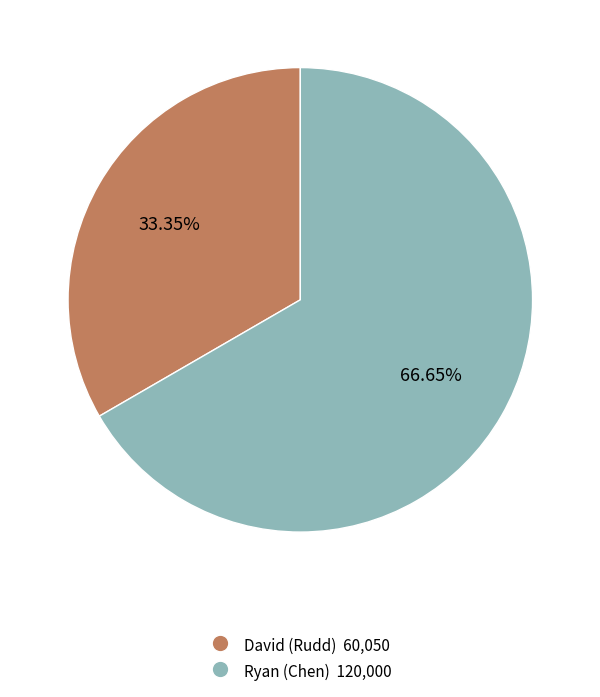

To the nearest percent, what percentage of the pie is Ryan?

67%